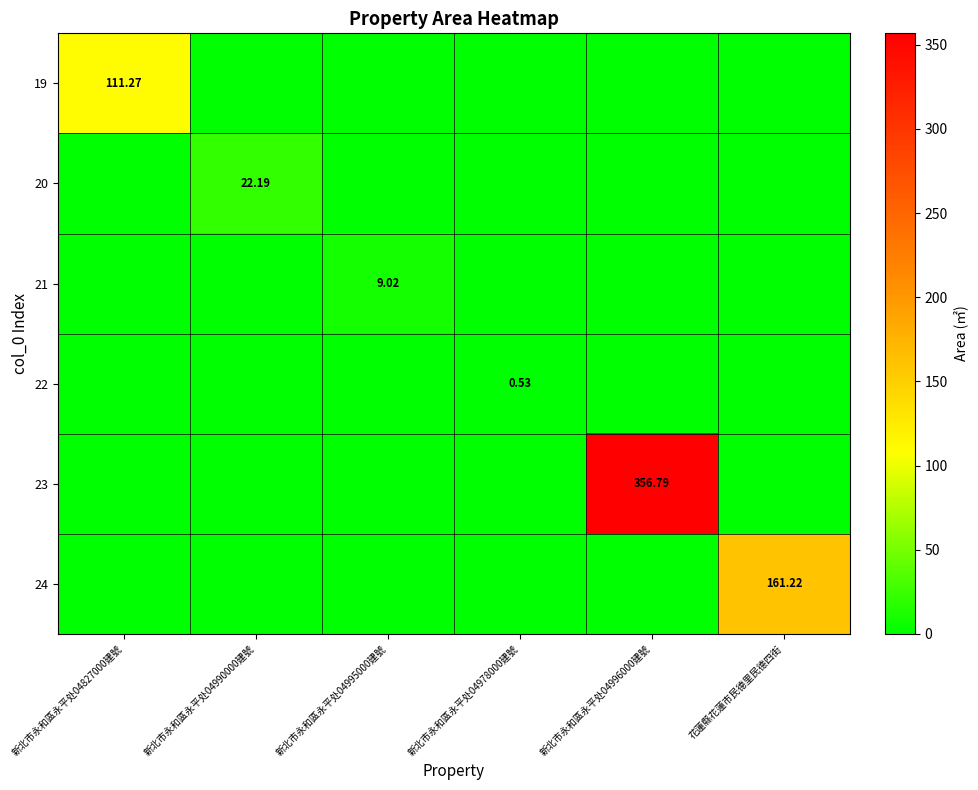

At which category is the sum across all series the highest?

新北市永和區永平处04996000建號